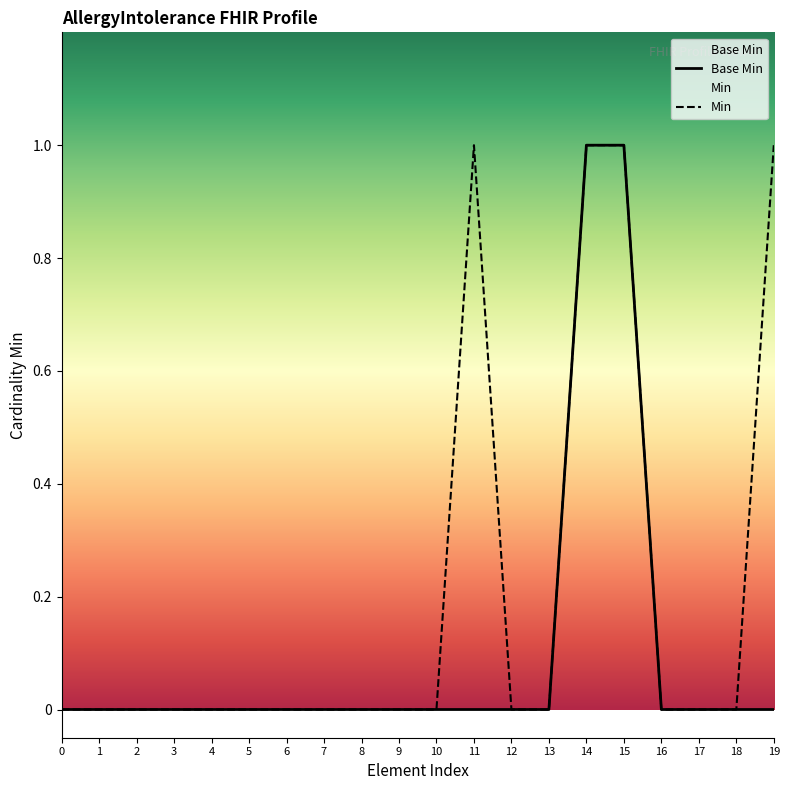

Which series has the largest total across all categories?

Min